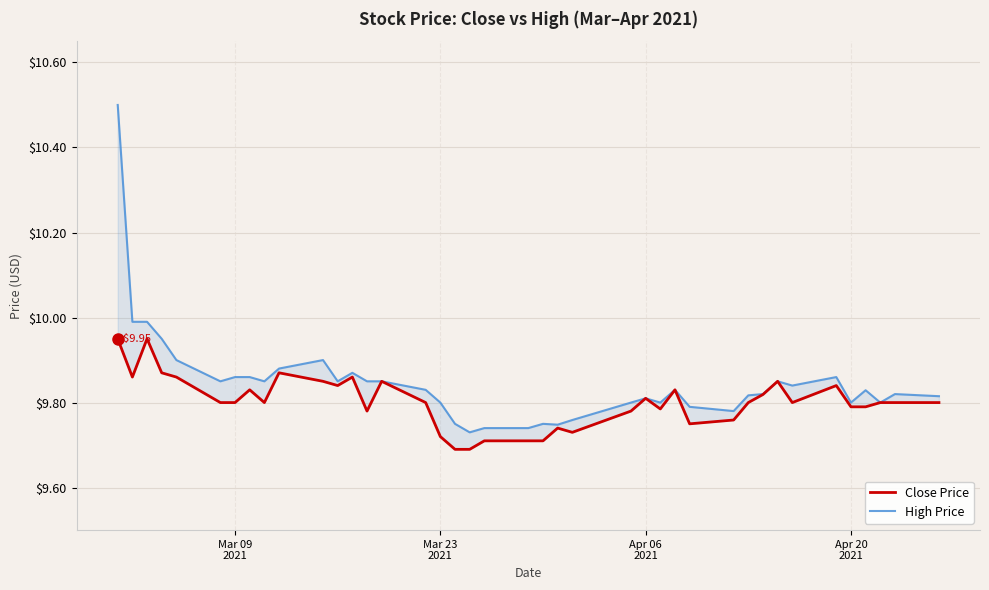

How many interior local valleys does the High Price series have?

10